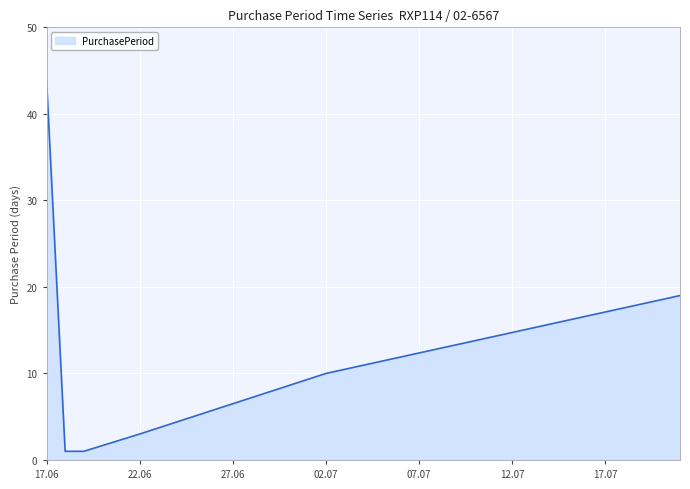

What is the difference between the maximum and second lowest values?

43